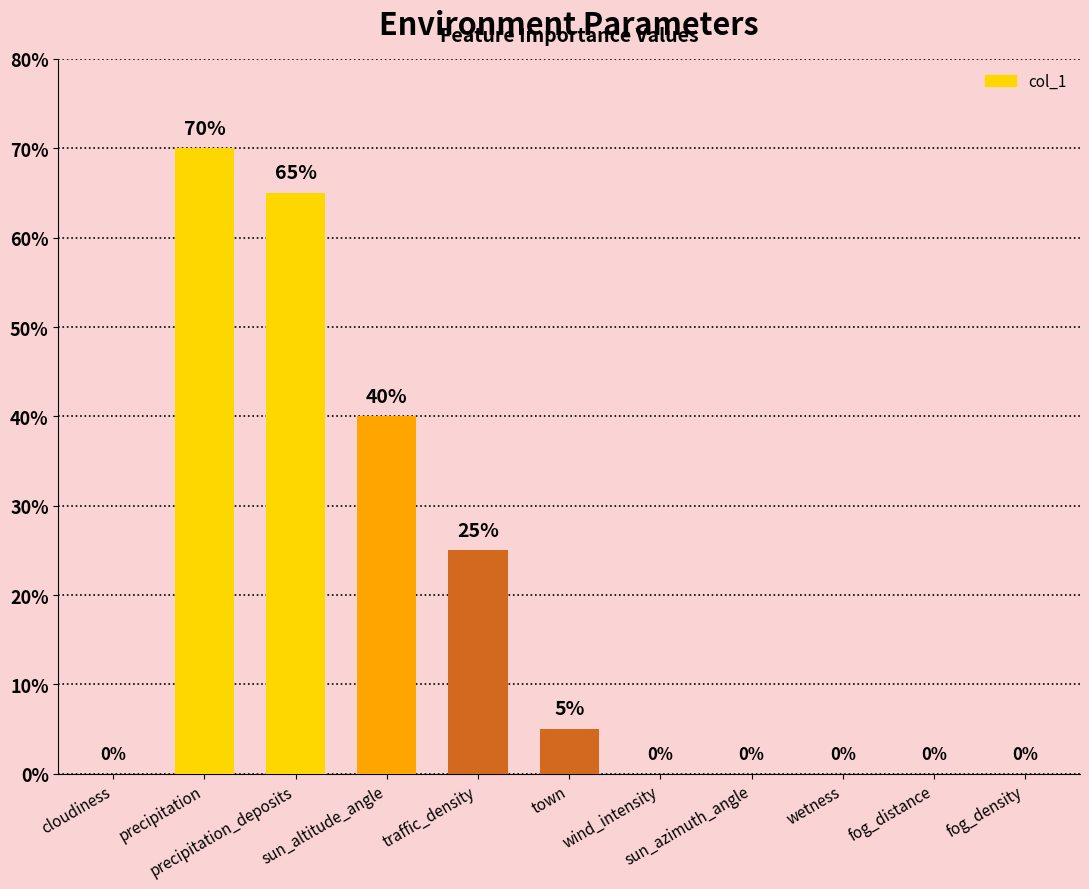

What is the greatest value displayed?

70